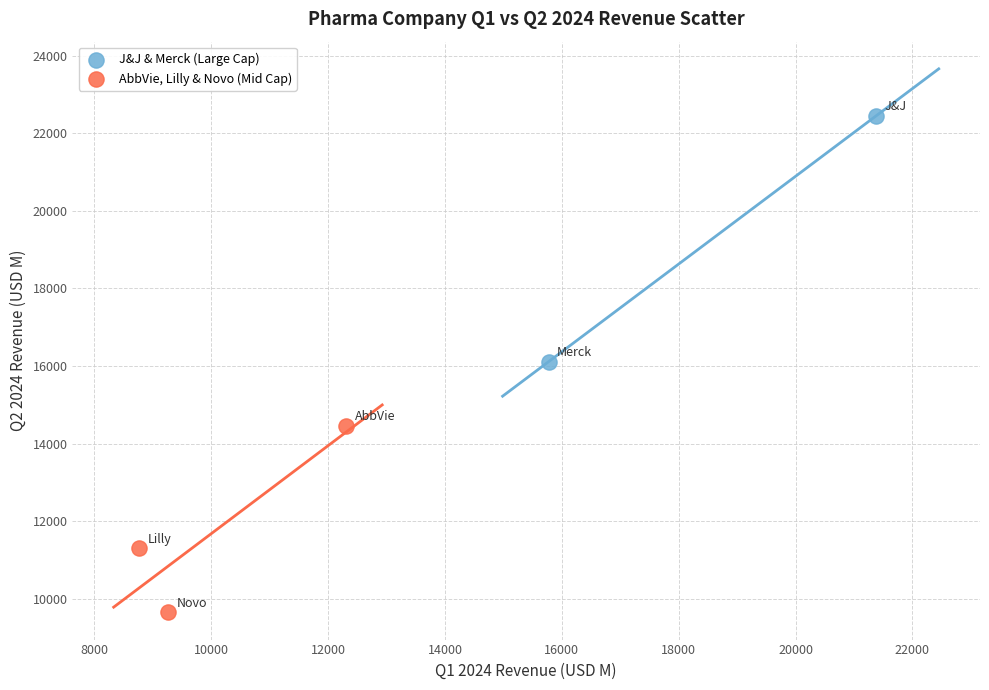

Which series has the widest spread of Y values?

J&J & Merck (Large Cap)